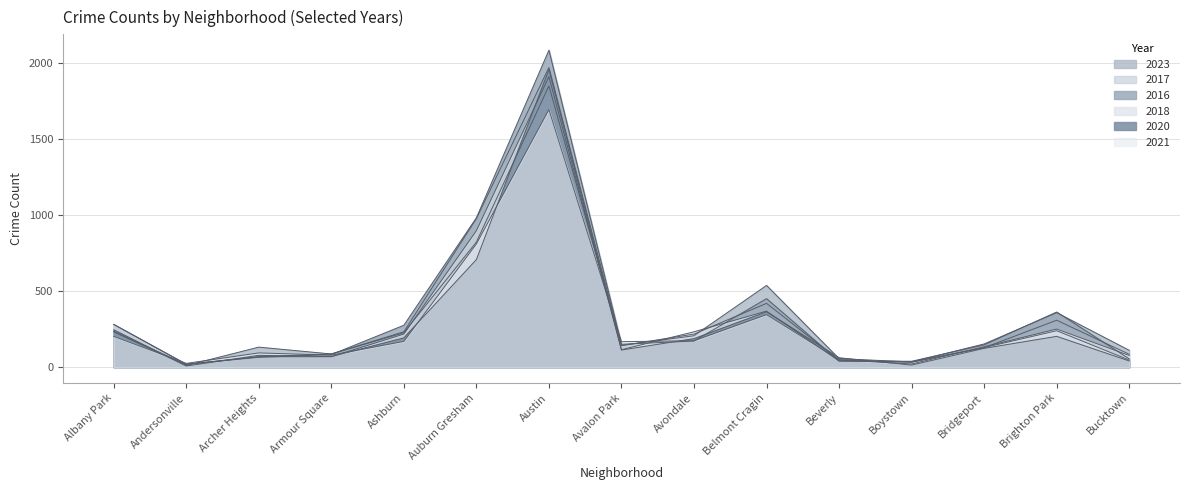

How many categories are shown in the chart?

15